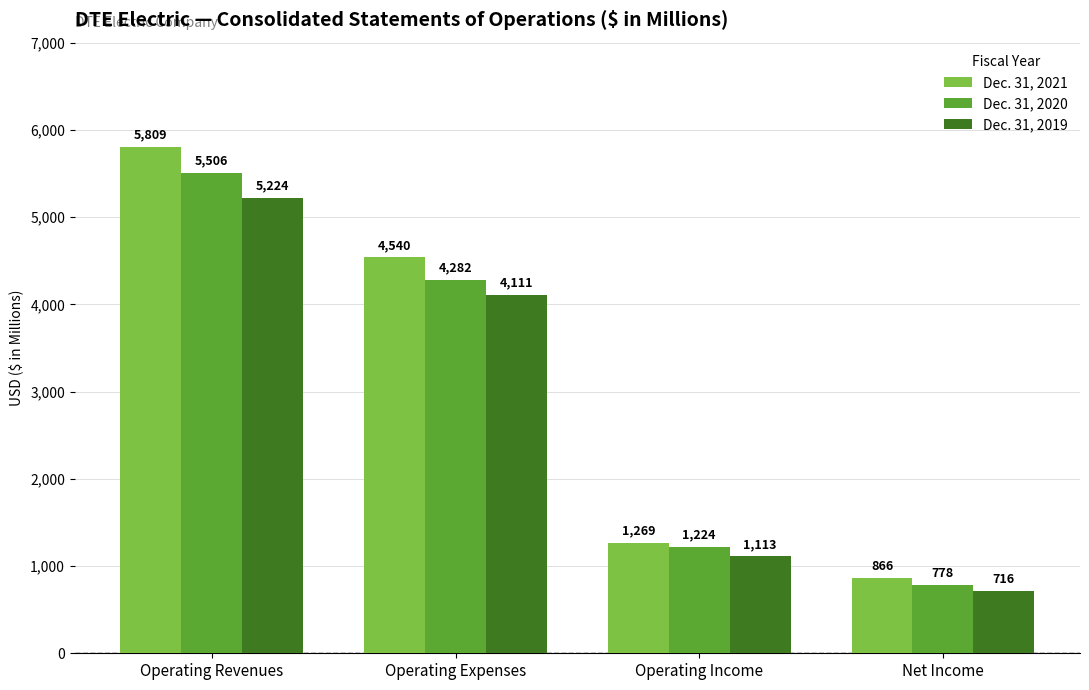

How many data points does each series have?

4